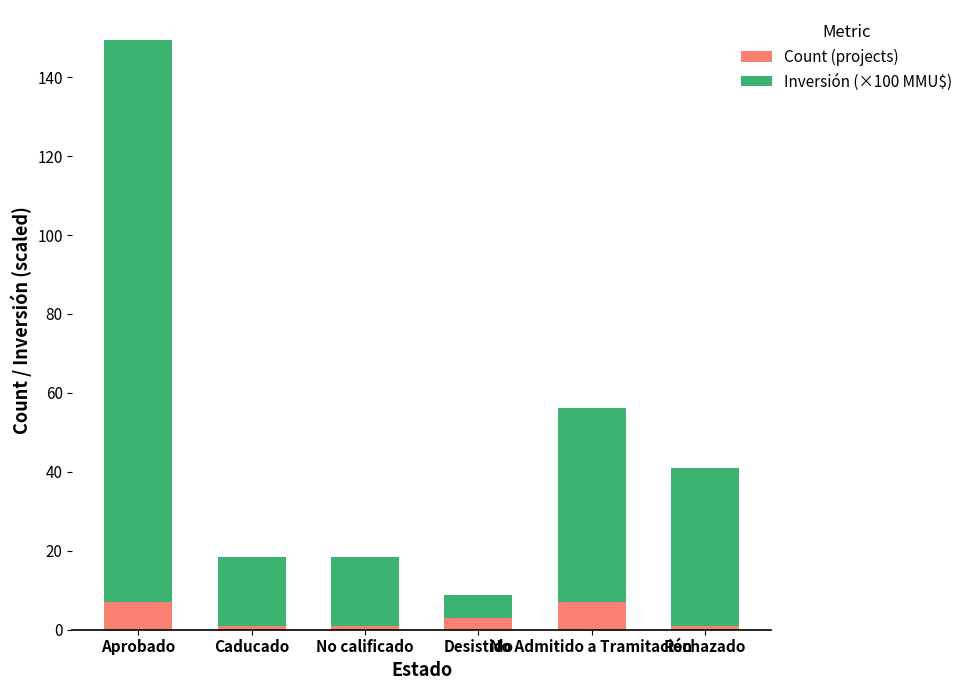

What is the difference between the second highest and second lowest values in the Count (projects) series?

6.0